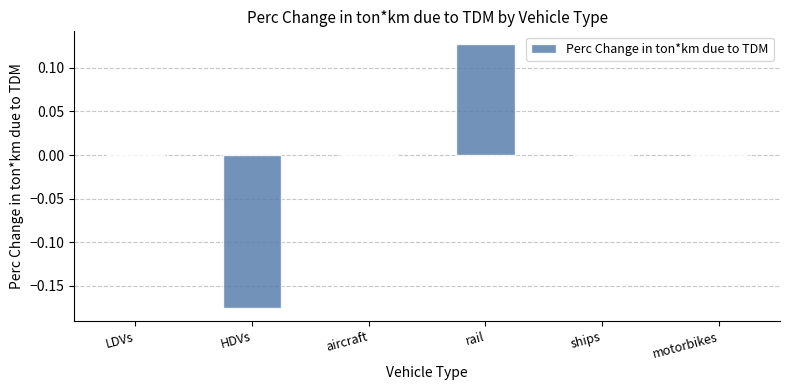

The chart shows a value of 0.2 at rail. True or false?

False